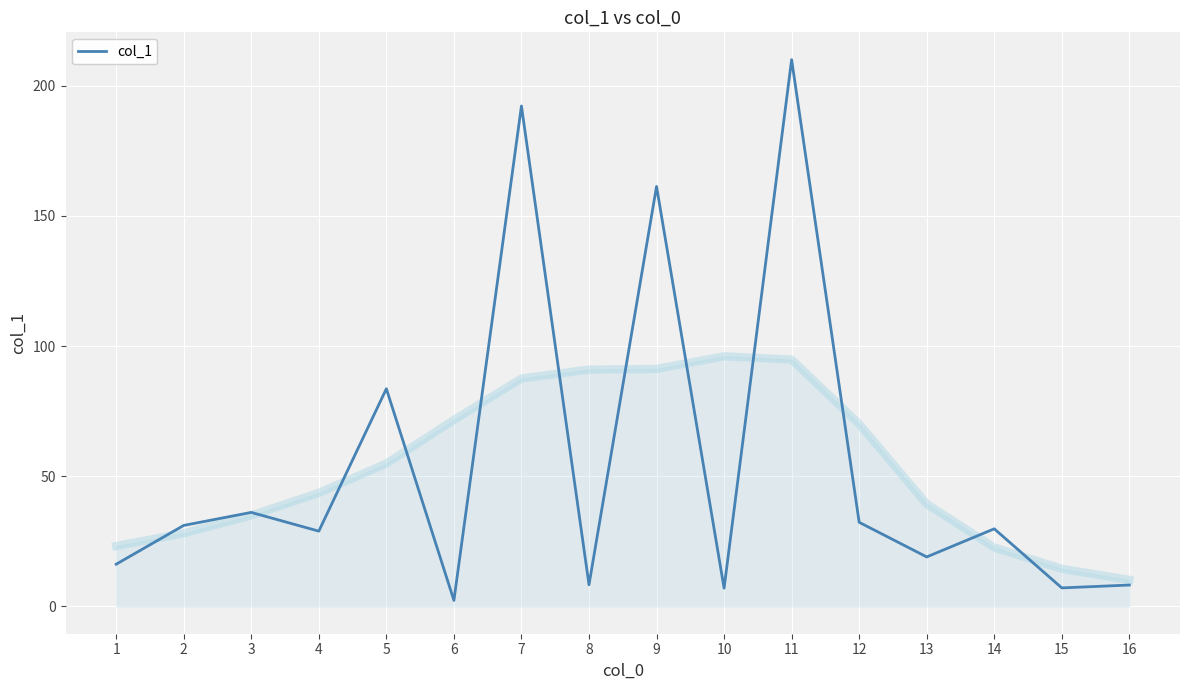

Where is the first local maximum?

3